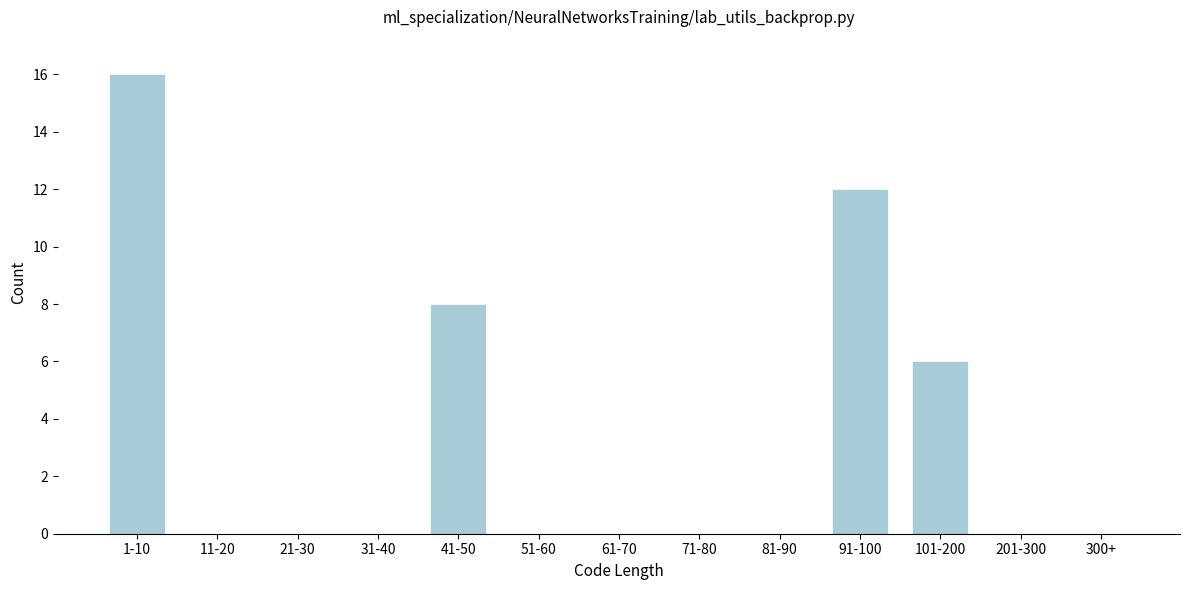

Reading left to right, transcribe all the data shown in this chart.

1-10=16	11-20=0	21-30=0	31-40=0	41-50=8	51-60=0	61-70=0	71-80=0	81-90=0	91-100=12	101-200=6	201-300=0	300+=0